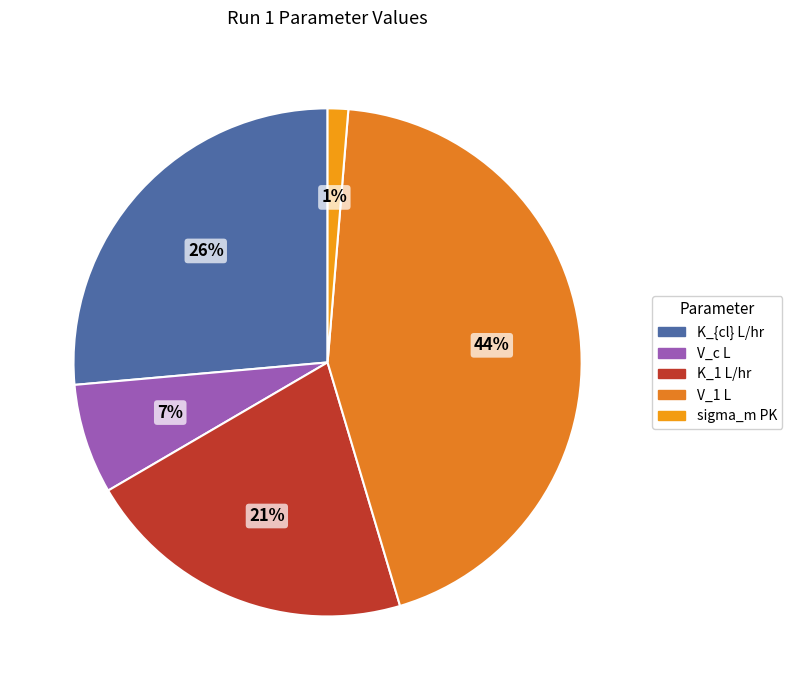

How many segments does this pie chart have?

5